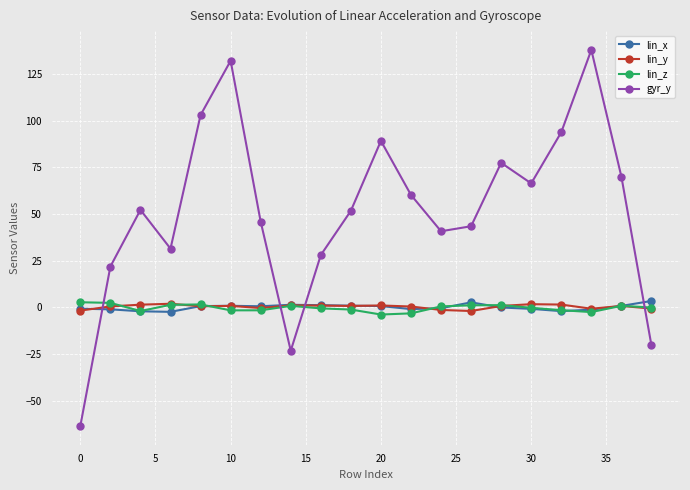

How many data points does each series have?

20